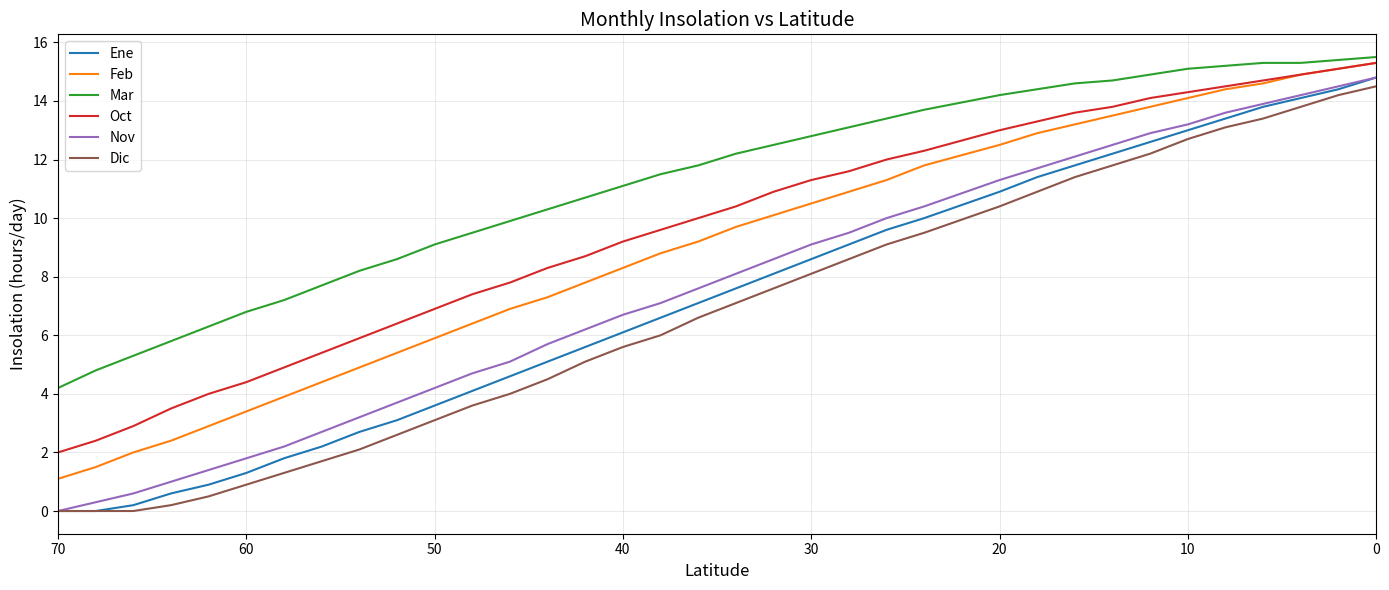

What is the difference between the maximum and minimum values in the Oct series?

13.3